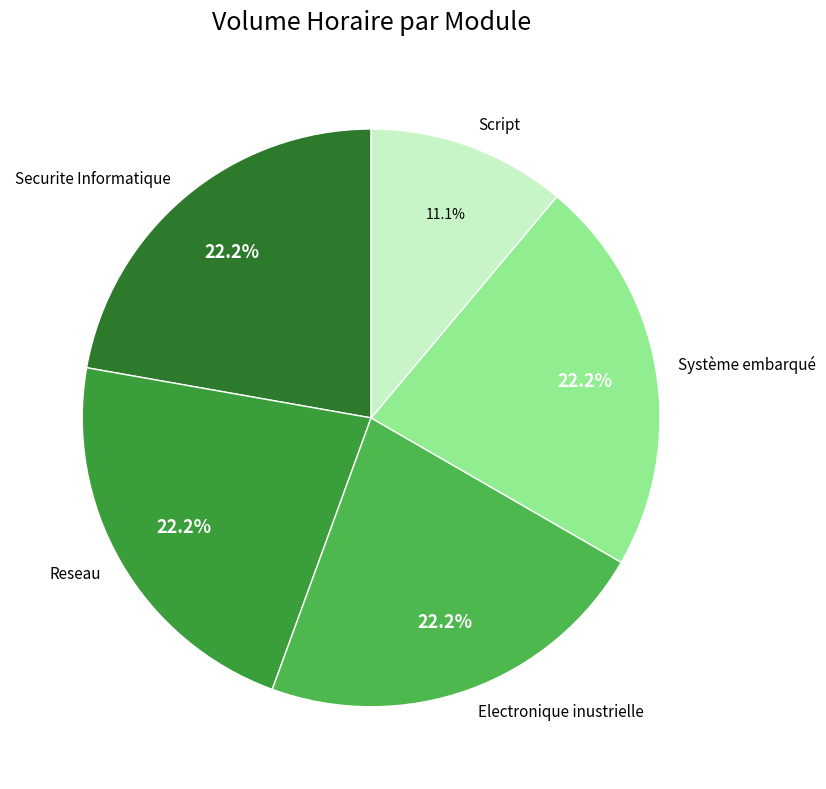

What is the total percentage of Securite Informatique and Electronique inustrielle?

44.4%